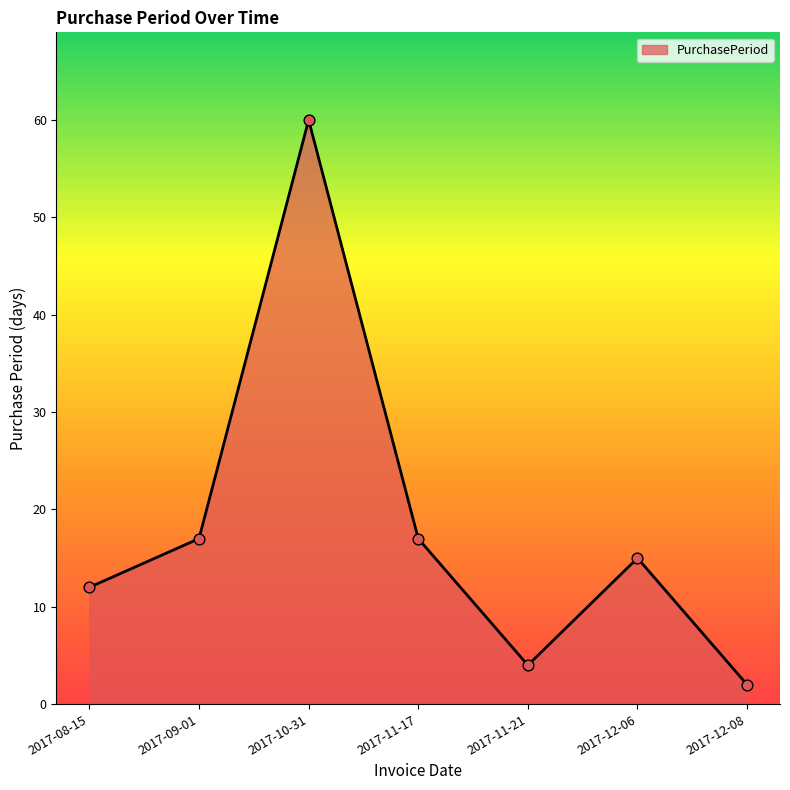

What is the change in value from 2017-08-15 to 2017-12-06?

+3